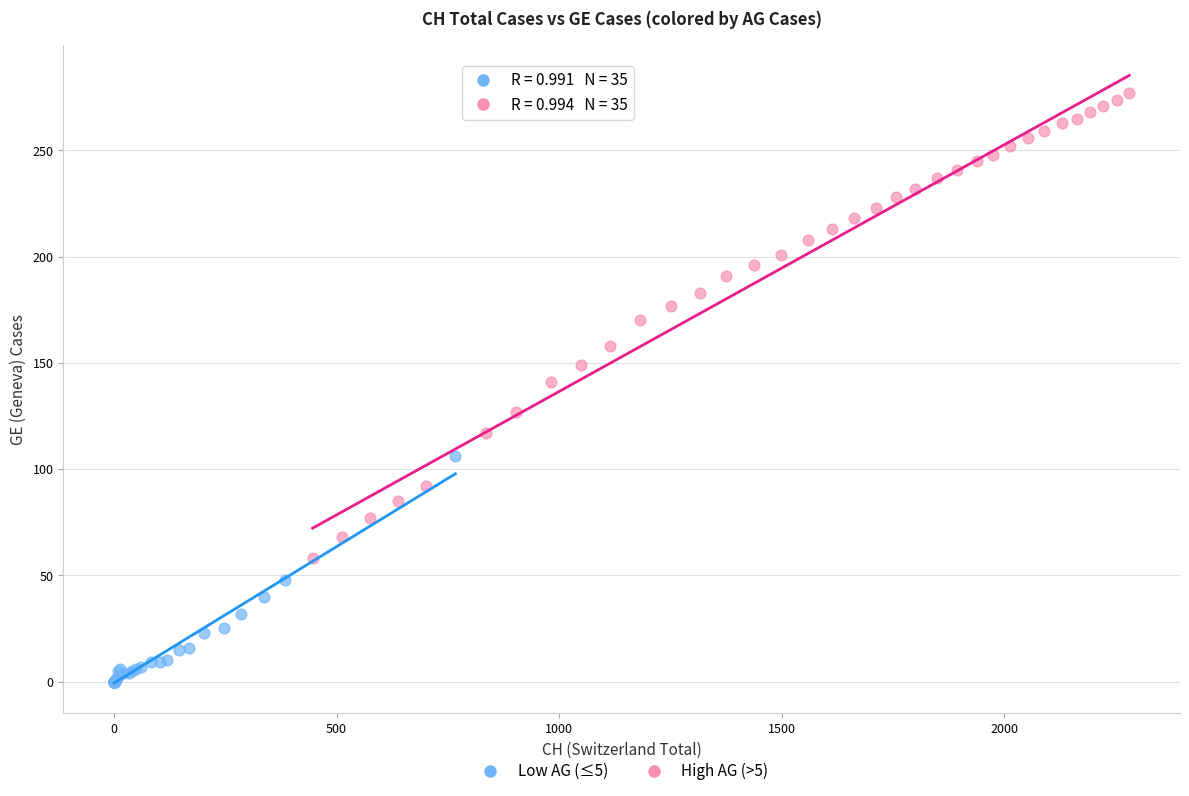

Which series contains the highest Y value?

High AG (>5)